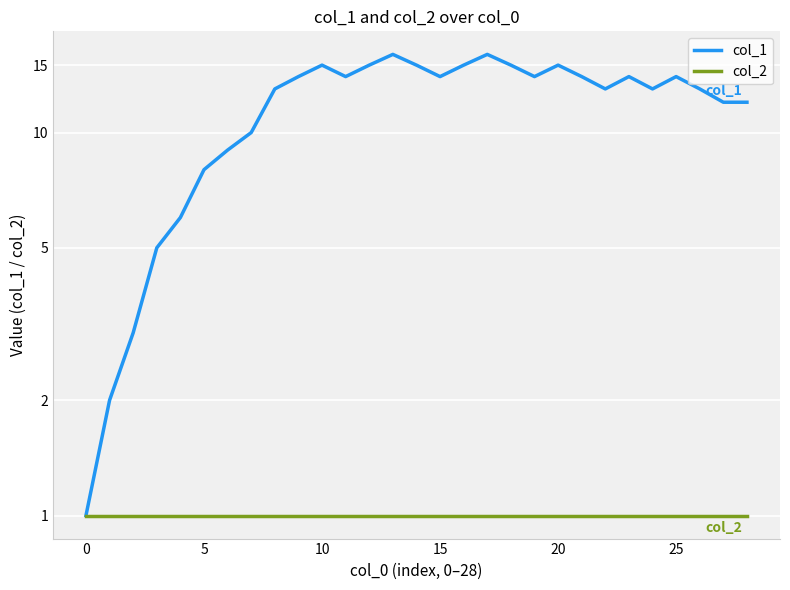

How many lines are shown in the chart?

2